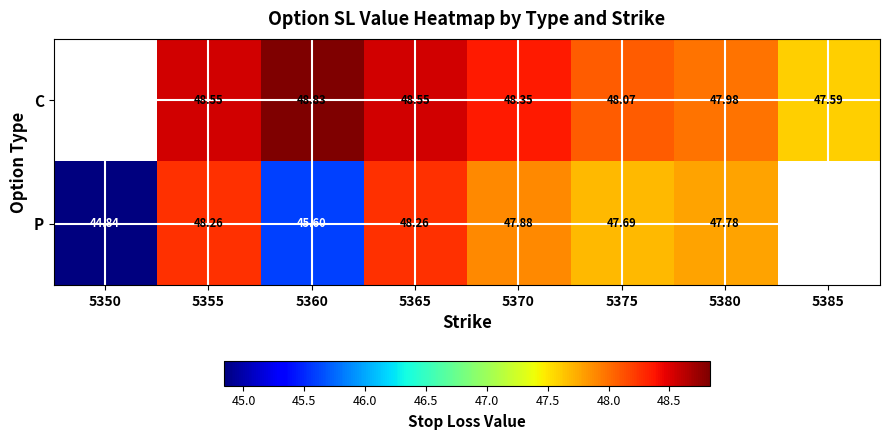

Which series changed the most between 5370 and 5380?

C